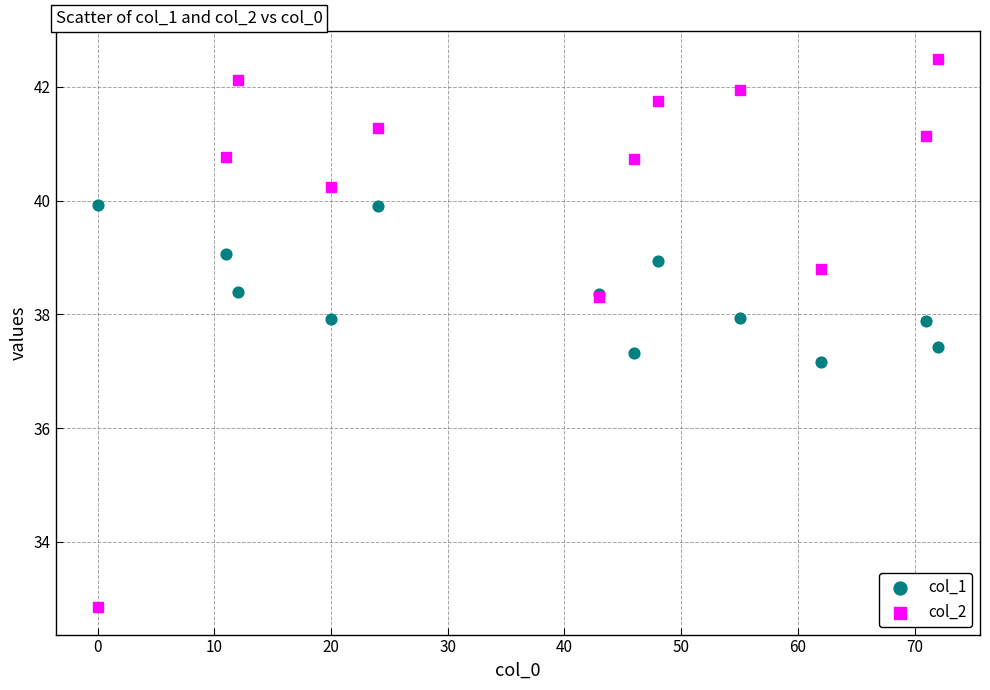

In the col_2 series, what Y value is closest to 37?

38.3